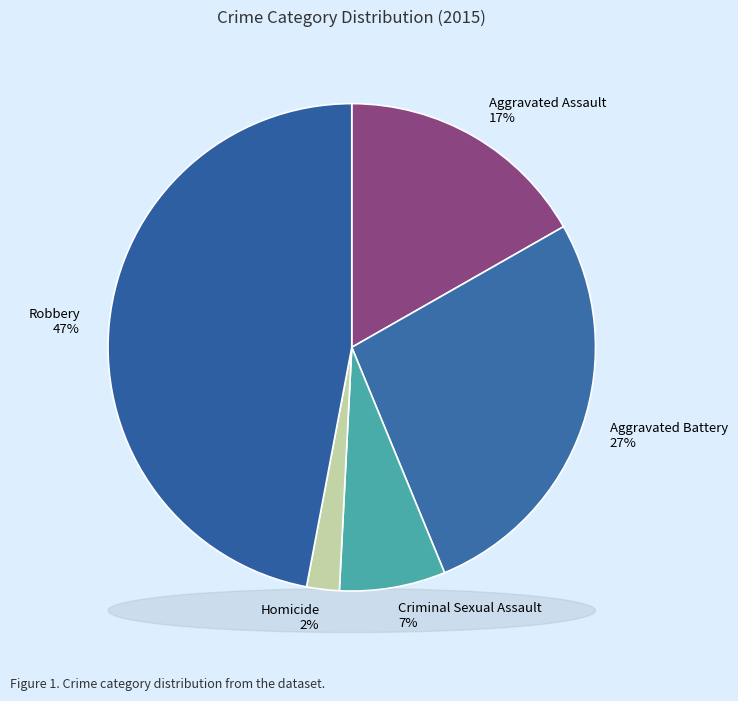

The Aggravated Assault slice represents 29% of the pie. True or false?

False